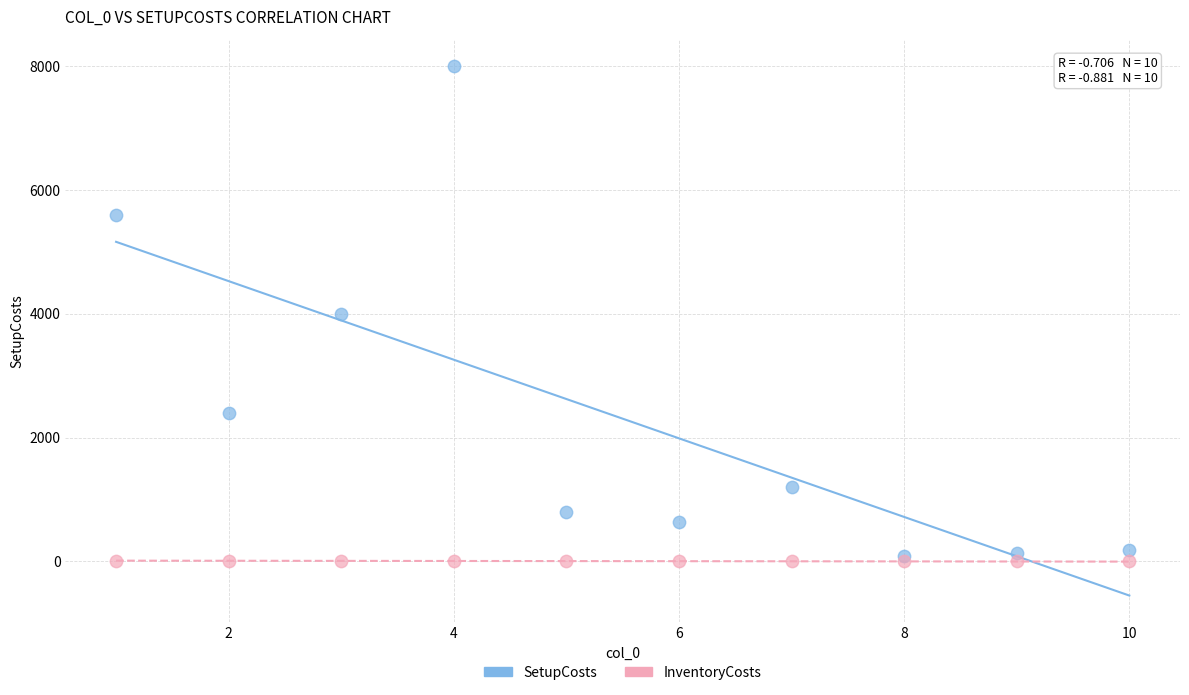

Which series reaches the minimum Y coordinate?

InventoryCosts